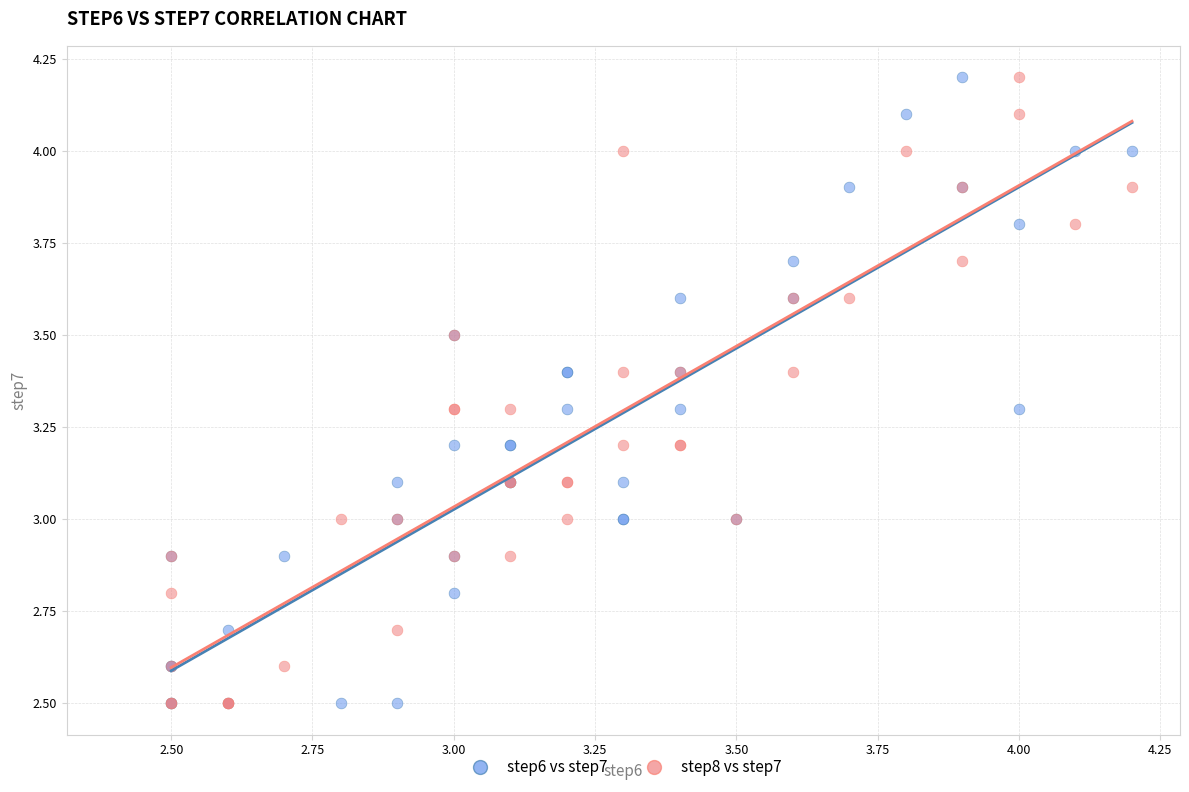

What are all the series names shown in the legend?

step6 vs step7, step8 vs step7